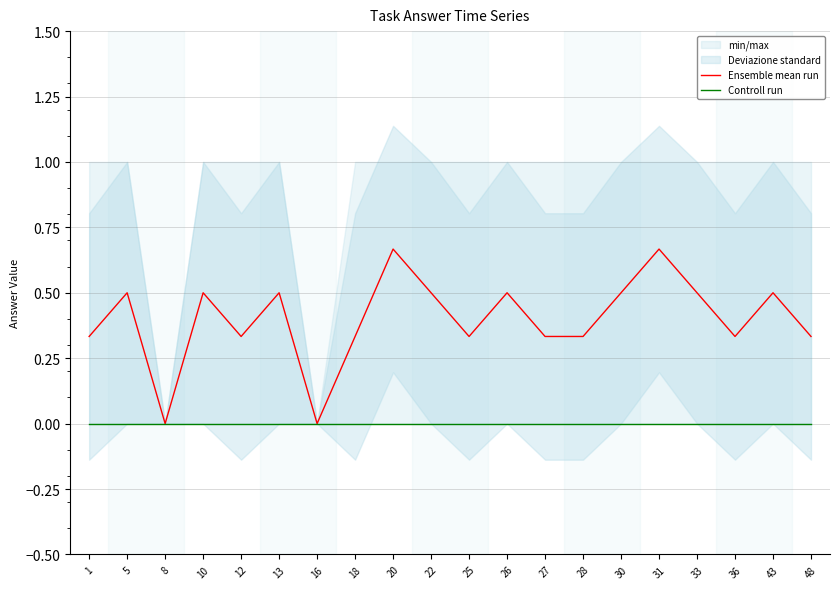

What is the spread (max minus min) of values at 22?

0.5